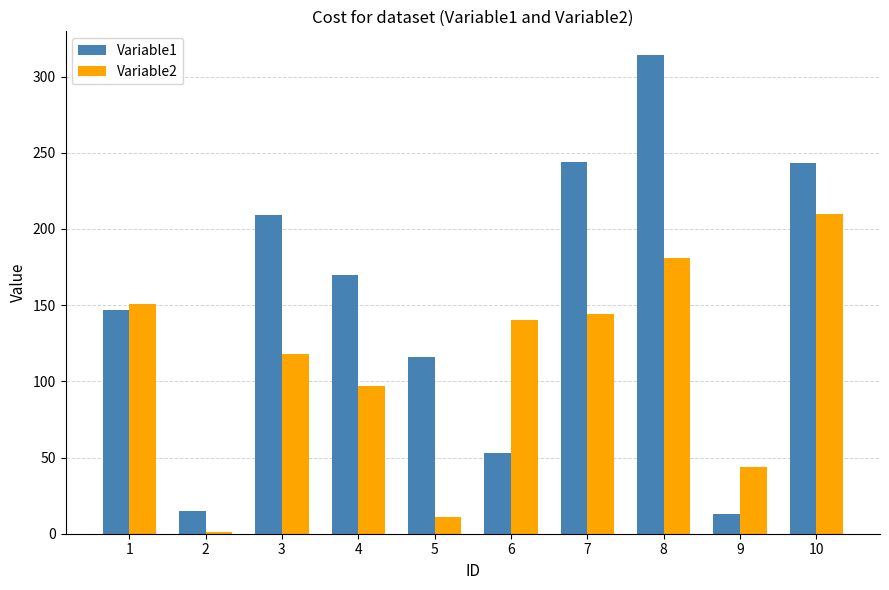

What is the value of the Variable1 bar at the 8th from the left?

314